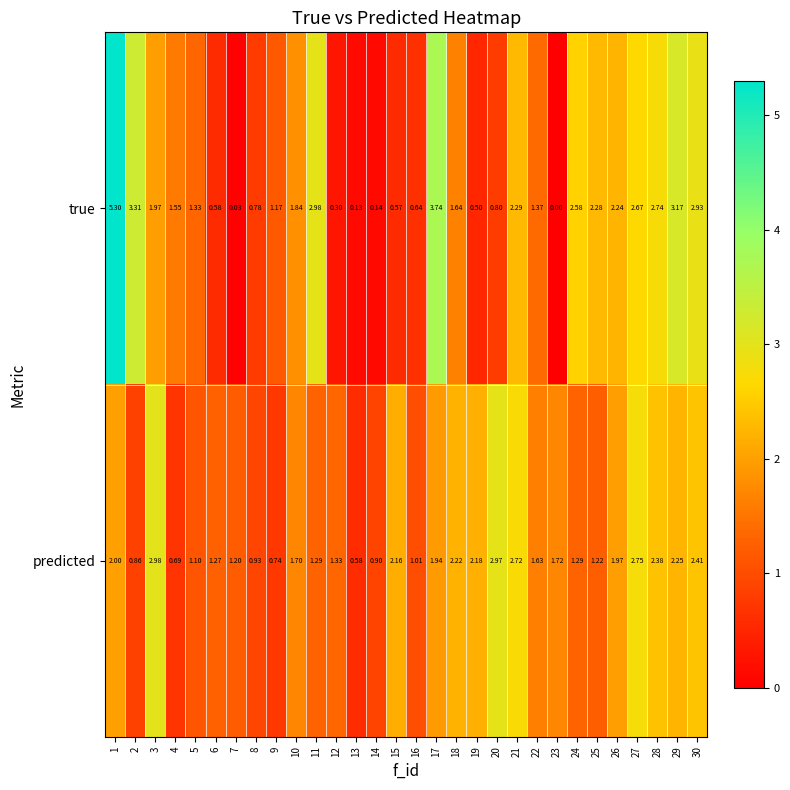

Which series has the largest range (max minus min)?

true